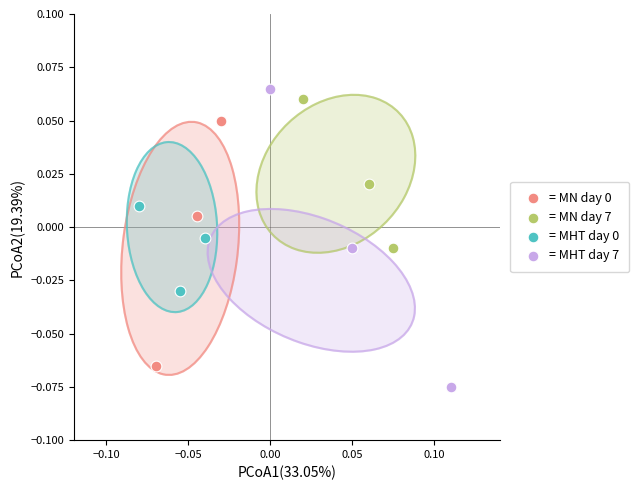

Which series reaches the minimum Y coordinate?

= MHT day 7